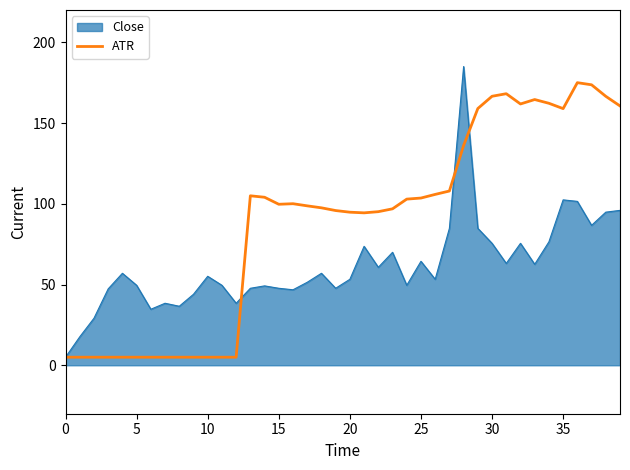

Which series has the largest total across all categories?

ATR